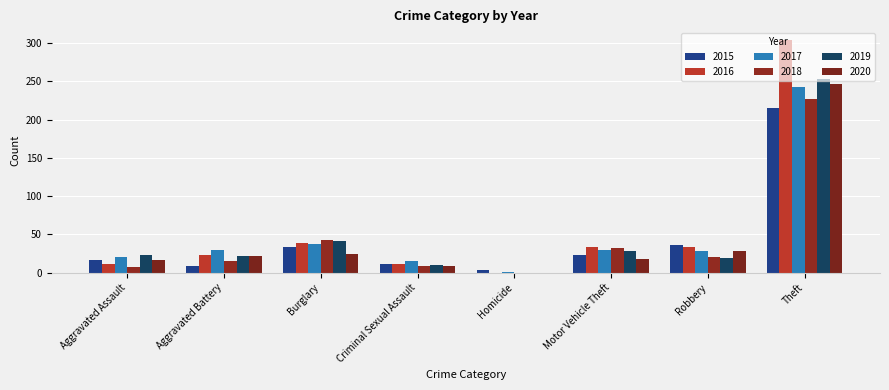

Reading right to left, extract all data points from this chart.

2015: 215	36	23	3	12	34	9	16
2016: 304	34	33	0	11	39	23	11
2017: 242	28	30	1	15	38	30	20
2018: 227	20	32	0	9	43	15	8
2019: 253	19	28	0	10	41	22	23
2020: 247	28	18	0	9	25	22	16